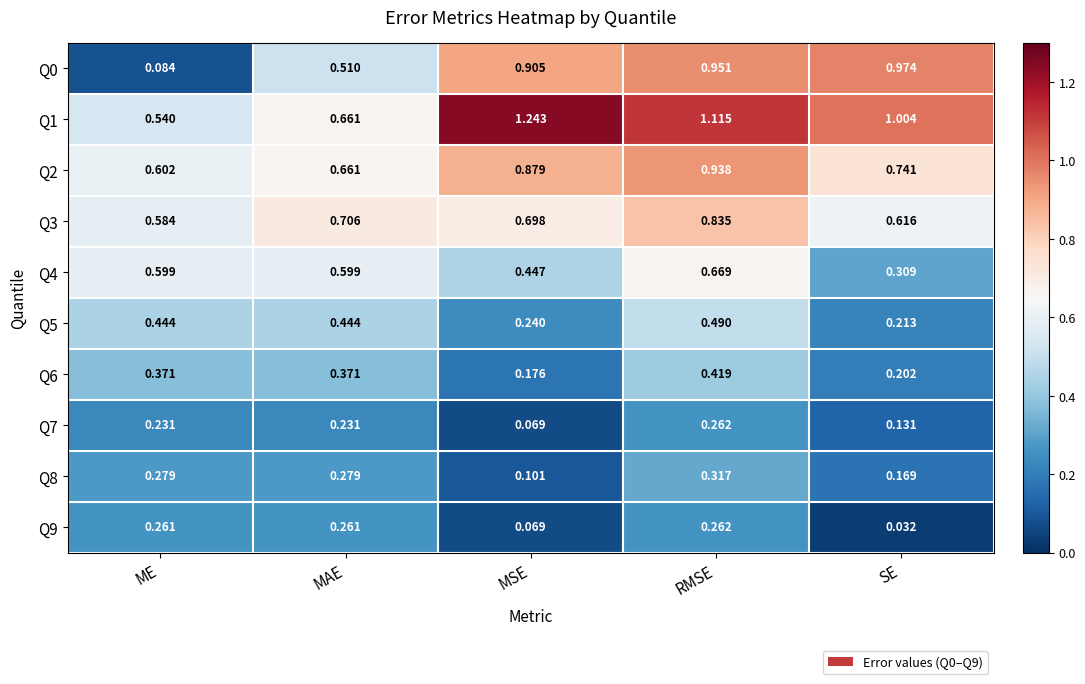

Where is Q8 nearest to the value 0?

MSE